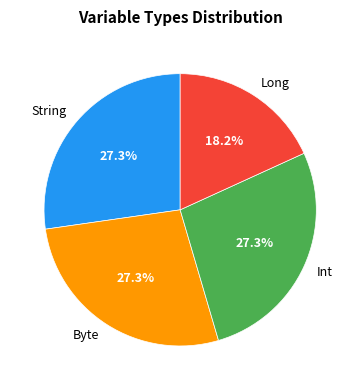

What is the total percentage of String and Int?

54.5%